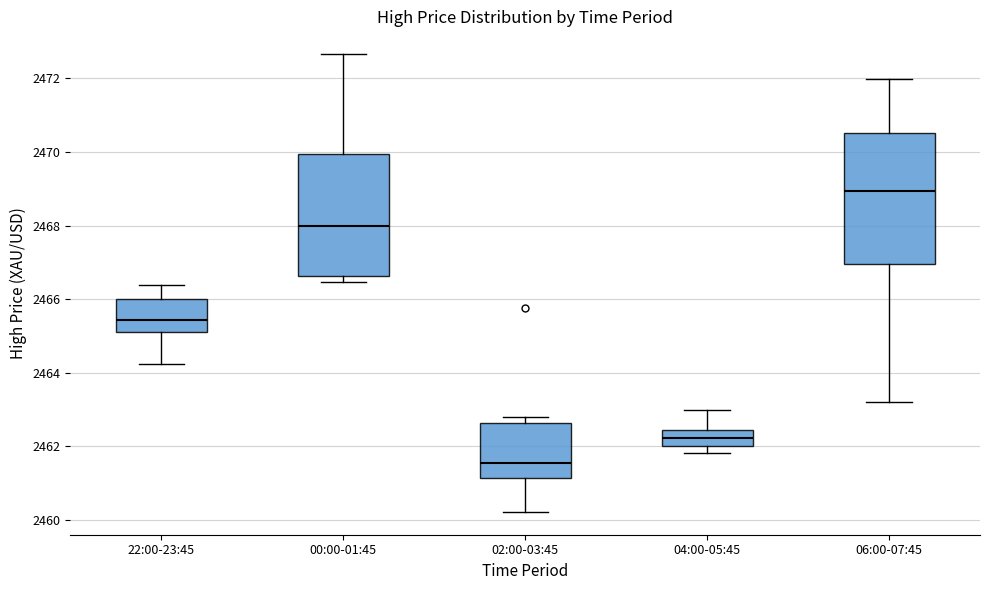

Where does the median line of the box for 22:00-23:45 sit on the y-axis? The values are not printed on the chart, so give them approximately, as read against the axis.

2465.4